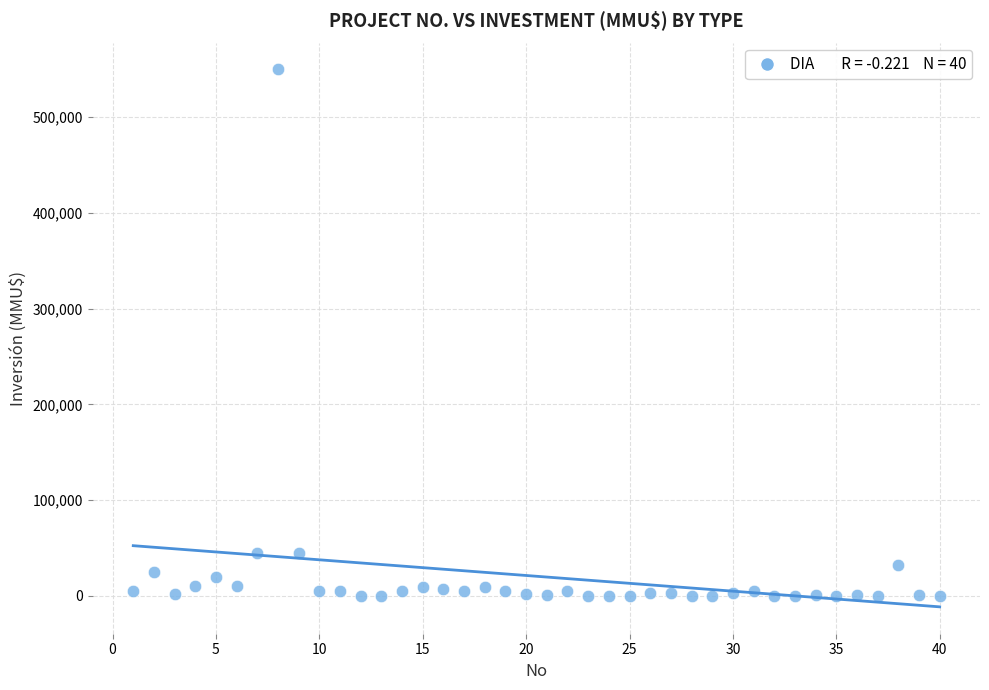

What is the range of X values (max minus min)?

39